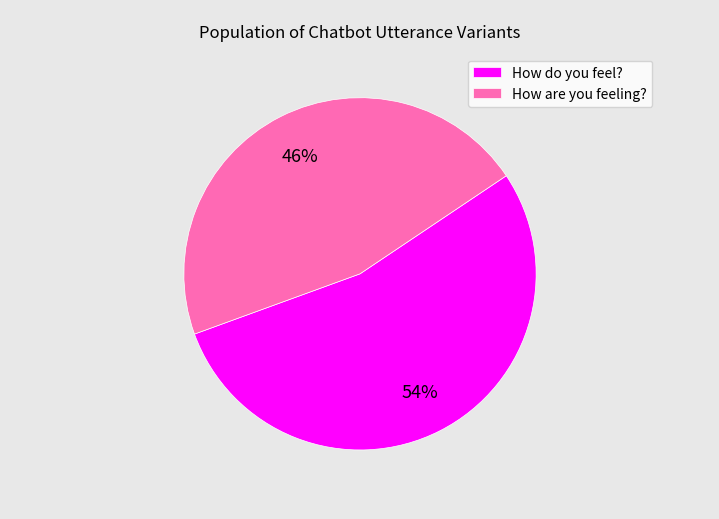

Count the number of slices in the pie.

2